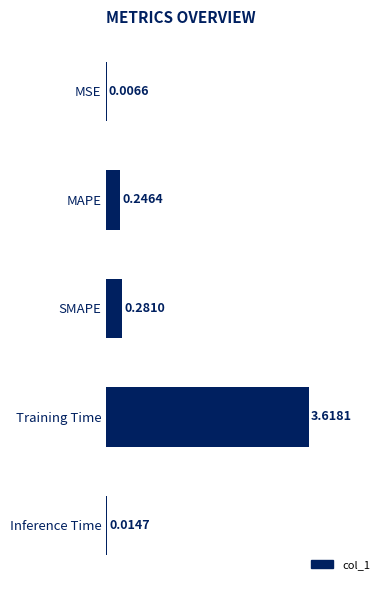

What is the change in value from MAPE to Training Time?

+3.4